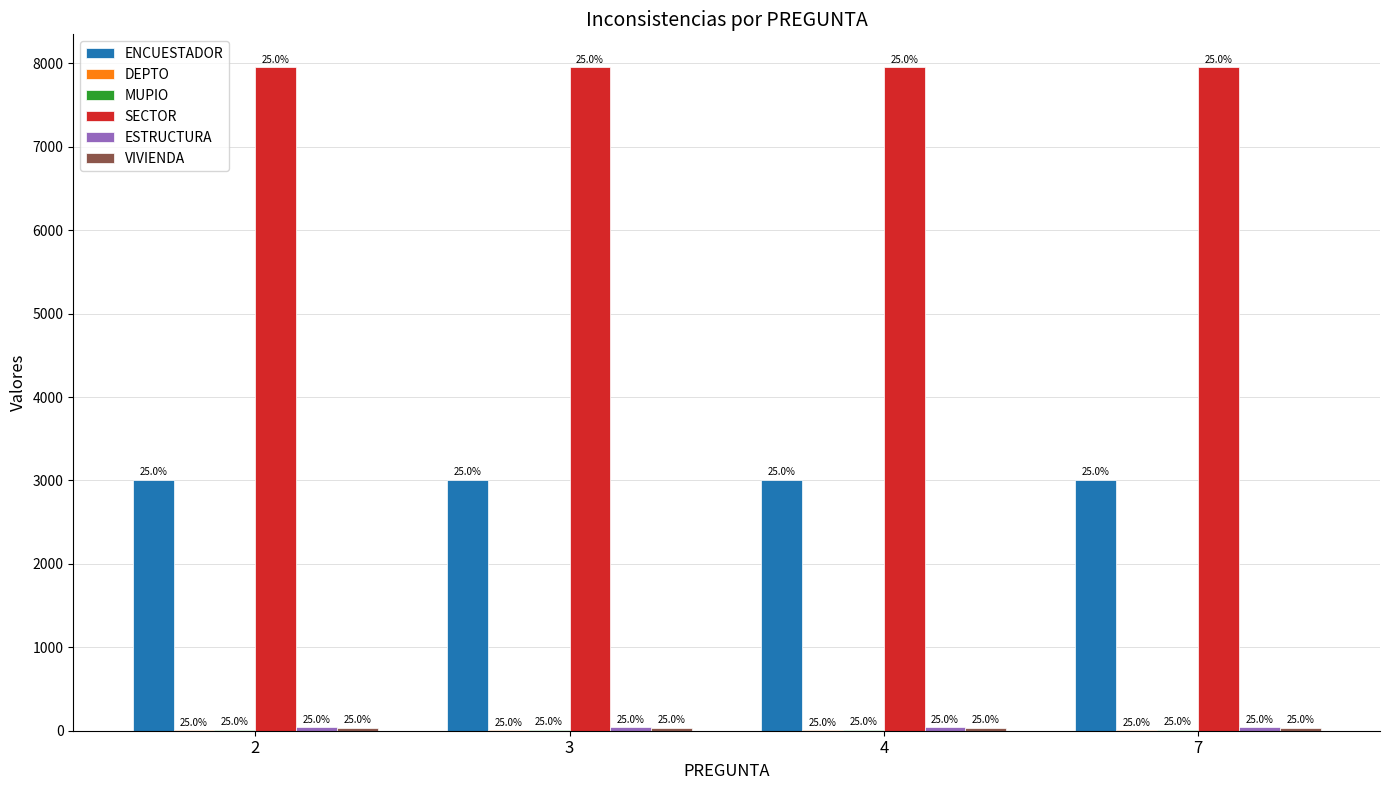

Are the bars horizontal?

No